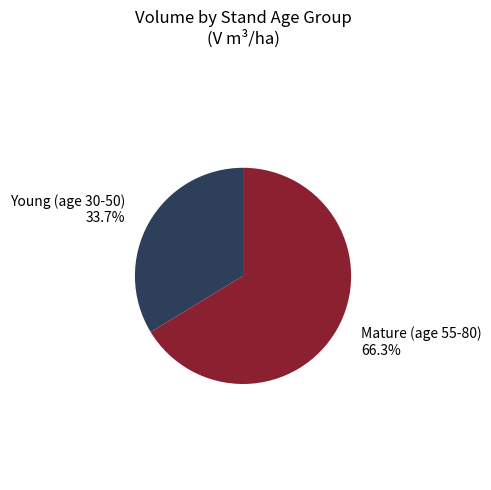

How many segments does this pie chart have?

2